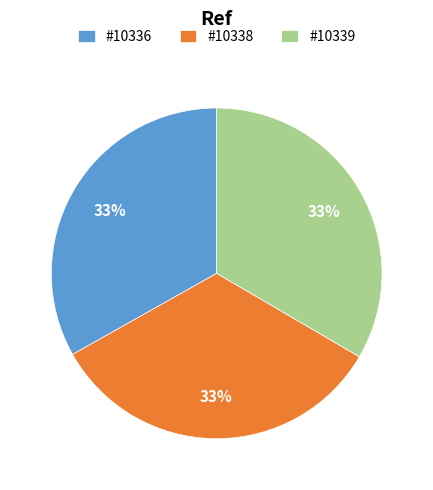

Approximately how many times larger is the value at #10336 compared to #10338?

1.0